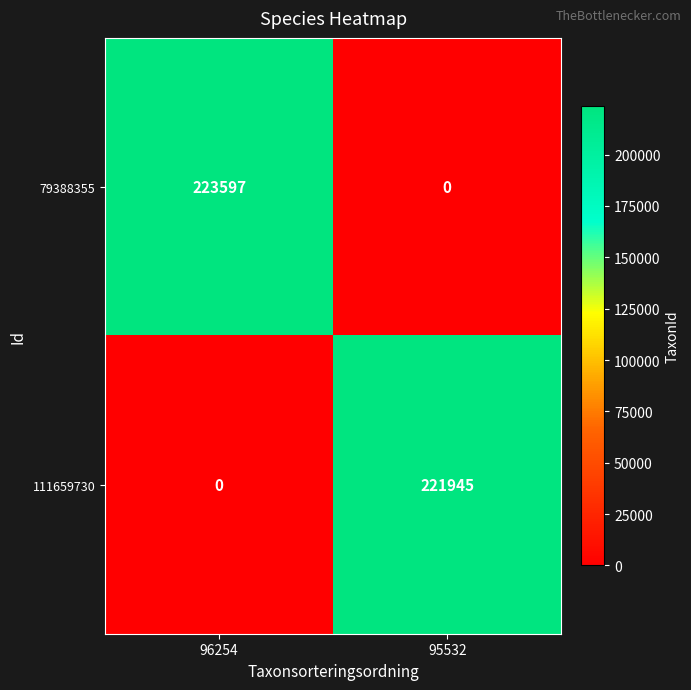

Rank the series at 95532 from highest to lowest value.

111659730, 79388355